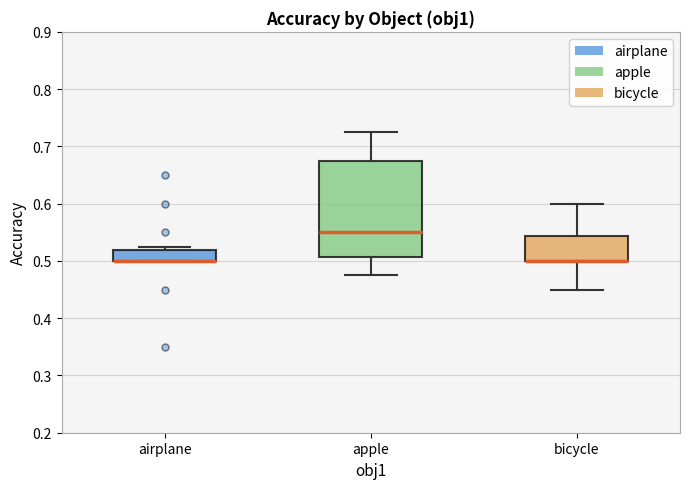

Comparing the boxes themselves (not the whiskers), which one is the tallest?

apple